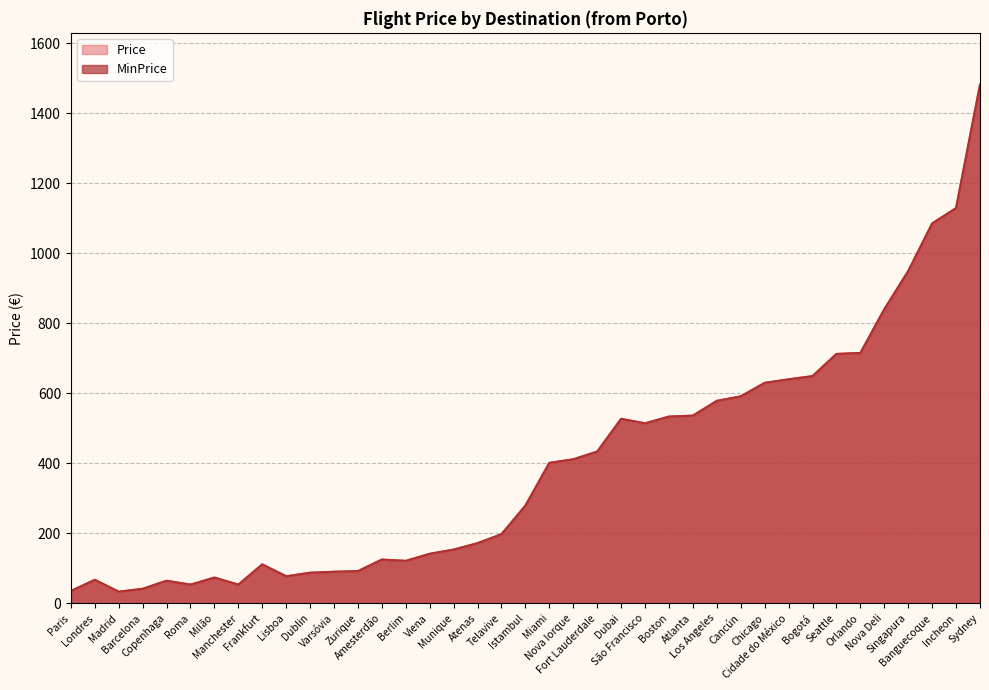

What is the sum of the MinPrice values at Chicago and Madrid?

662.7